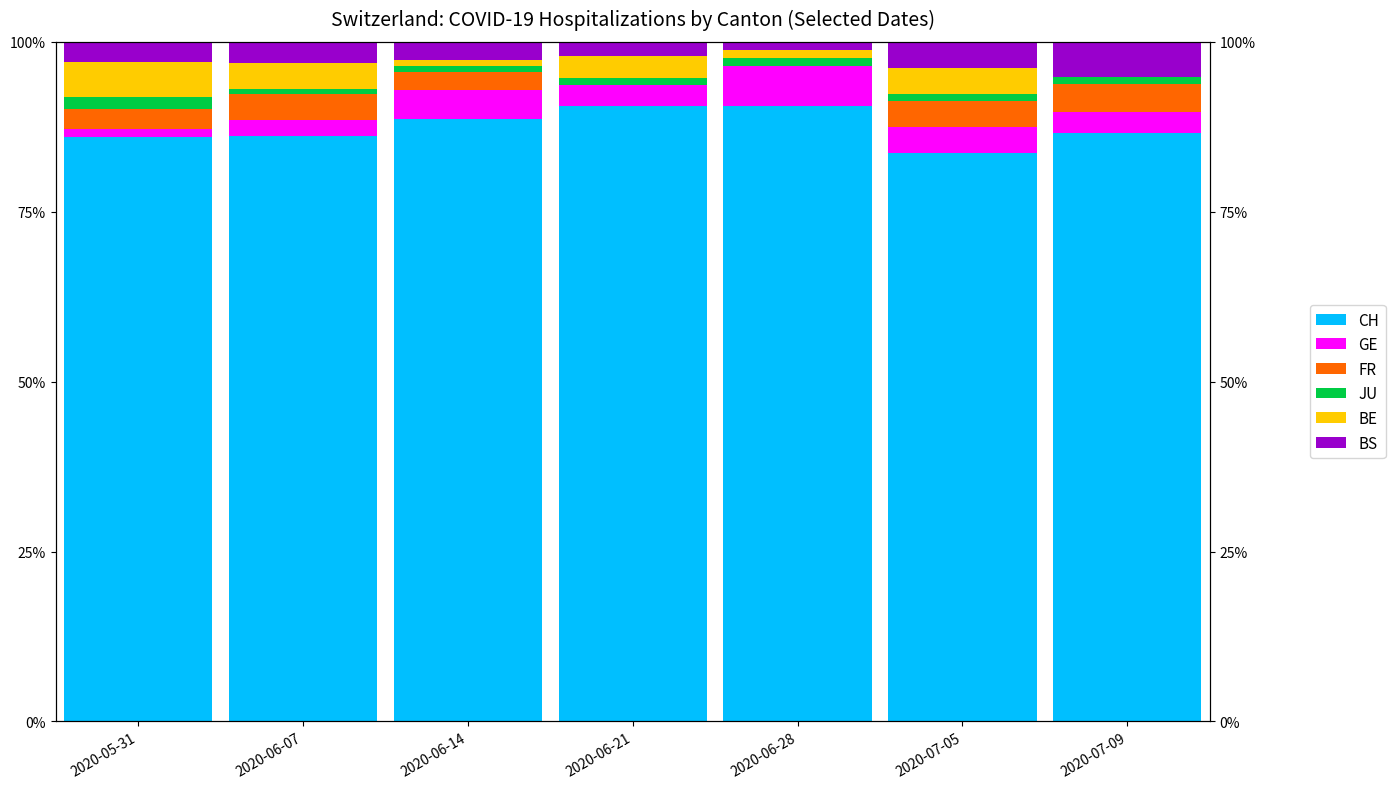

What is the highest value of the FR series?

4.1